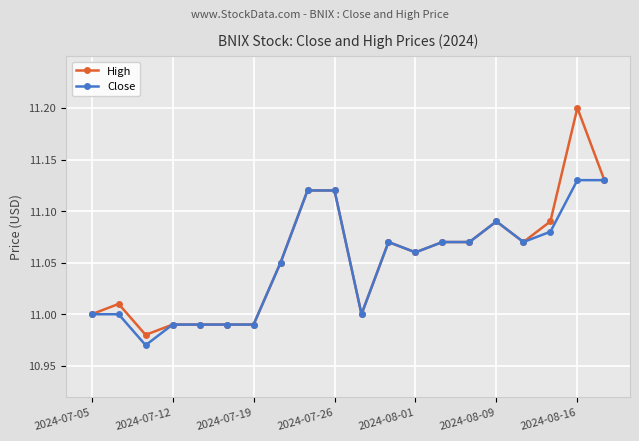

List the series in order of their peak value, lowest first.

Close, High